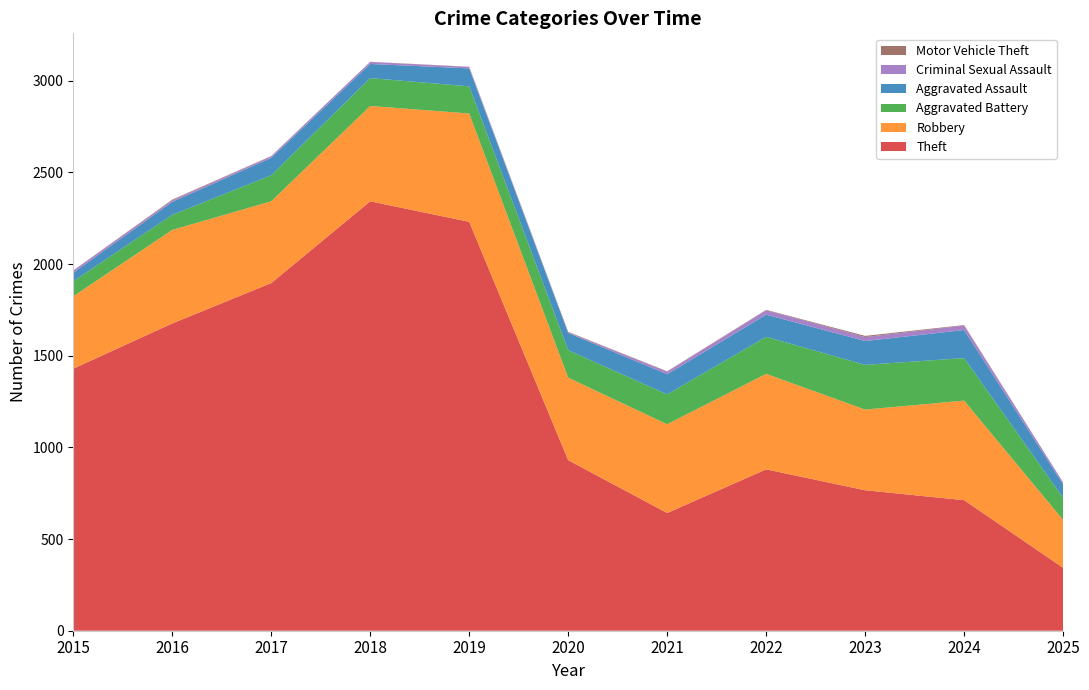

Reading right to left, what are all the values shown in this chart?

Theft: 2025=343	2024=712	2023=766	2022=880	2021=642	2020=930	2019=2230	2018=2342	2017=1896	2016=1676	2015=1429
Robbery: 2025=261	2024=543	2023=440	2022=521	2021=484	2020=450	2019=591	2018=520	2017=446	2016=510	2015=395
Aggravated Battery: 2025=121	2024=232	2023=244	2022=202	2021=163	2020=150	2019=148	2018=152	2017=142	2016=82	2015=82
Aggravated Assault: 2025=73	2024=153	2023=130	2022=121	2021=110	2020=94	2019=98	2018=77	2017=95	2016=71	2015=46
Criminal Sexual Assault: 2025=11	2024=24	2023=22	2022=24	2021=14	2020=3	2019=8	2018=11	2017=8	2016=8	2015=12
Motor Vehicle Theft: 2025=0	2024=3	2023=6	2022=2	2021=2	2020=3	2019=1	2018=1	2017=2	2016=4	2015=1